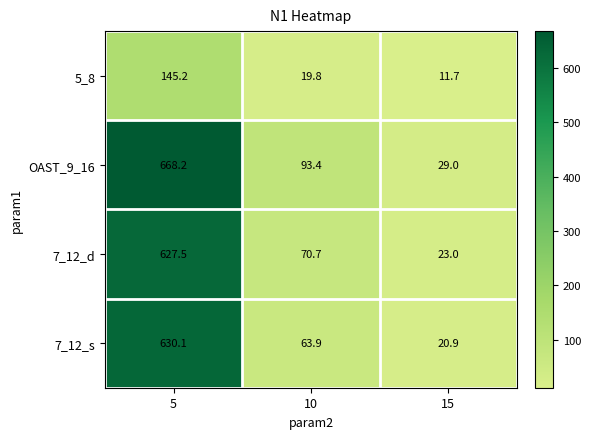

What is the difference between the highest and lowest values at 10?

73.6